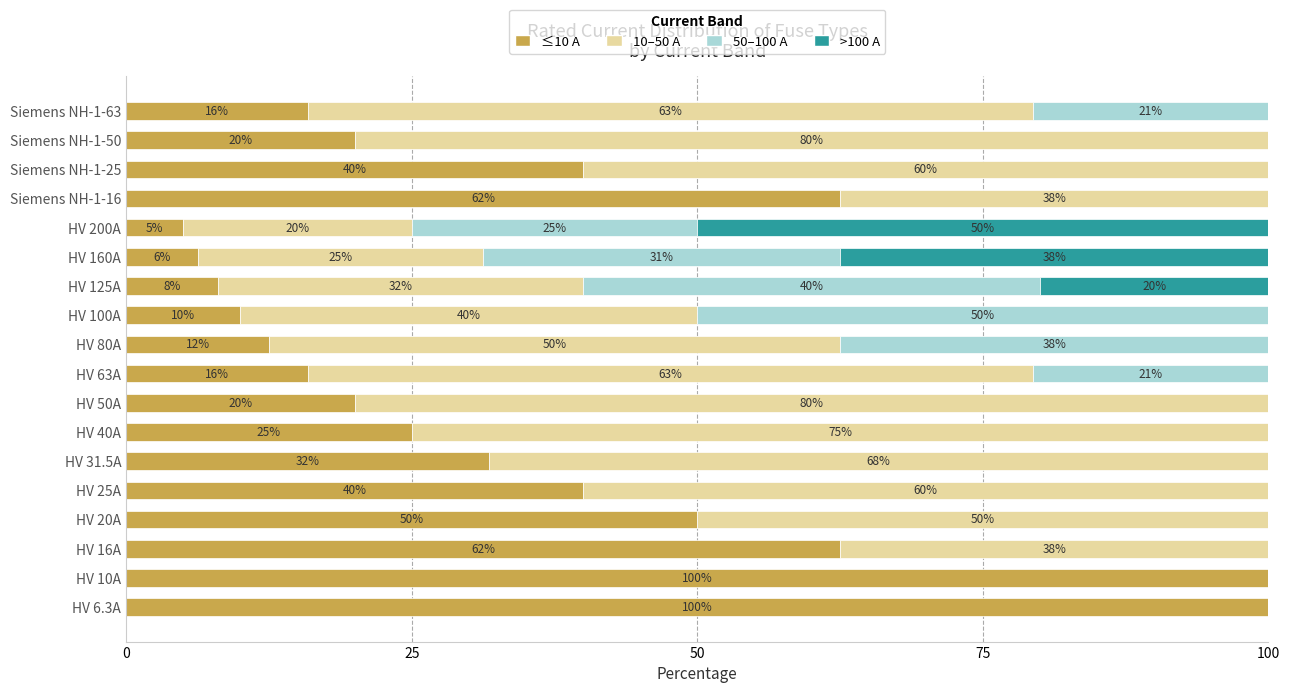

How many categories are shown in the chart?

18